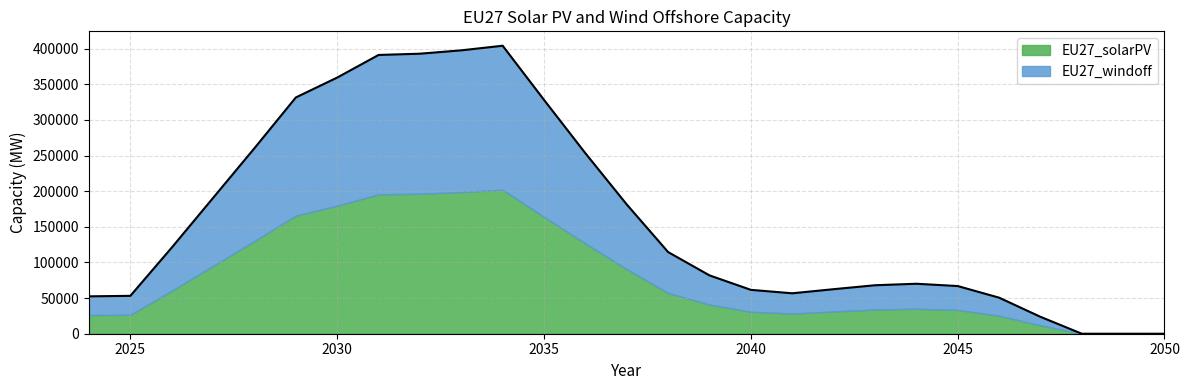

Where is the first local minimum?

2041